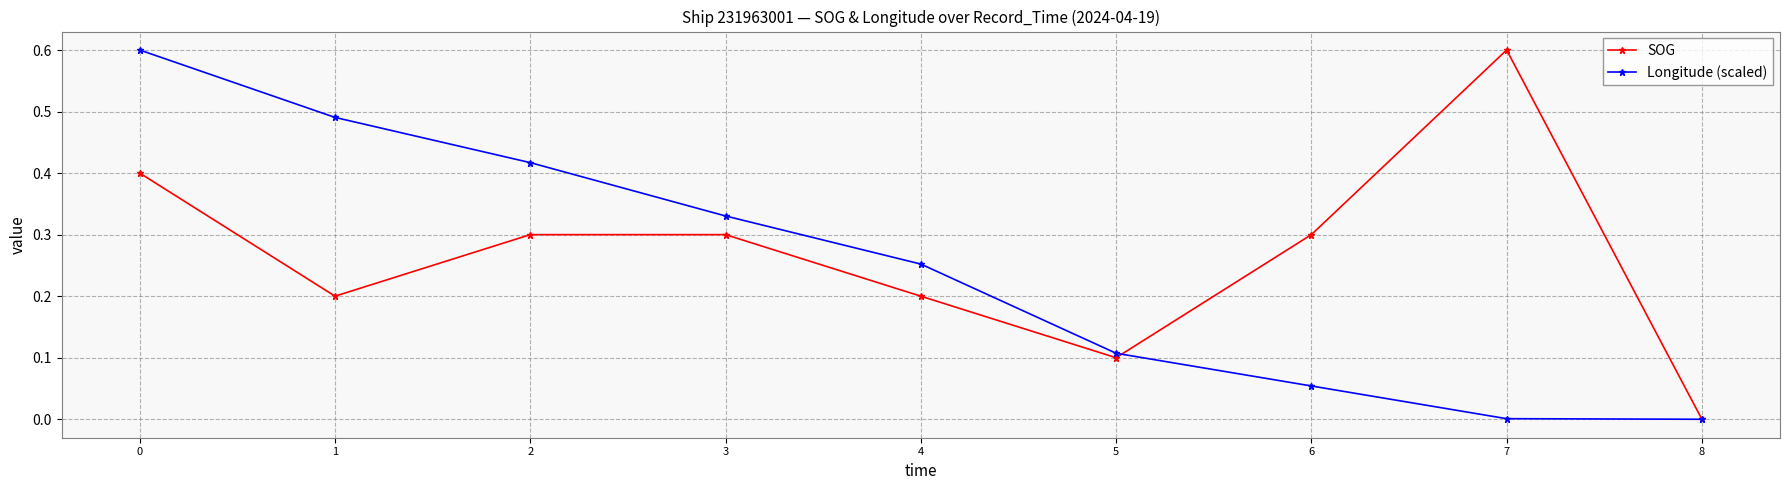

Is the value of SOG at 6 greater than the value of Longitude (scaled) at 0?

No